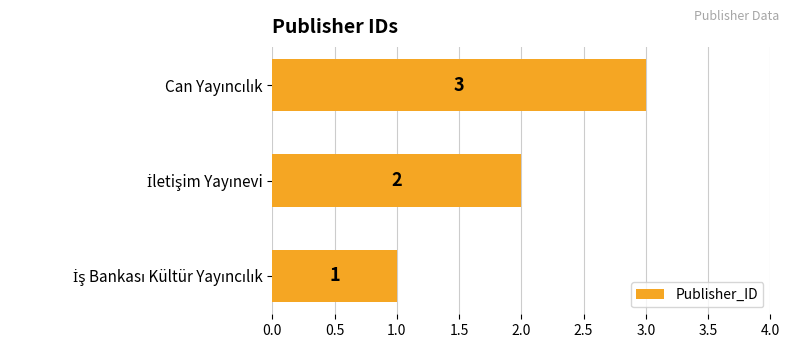

How many values are between 1 and 3?

3